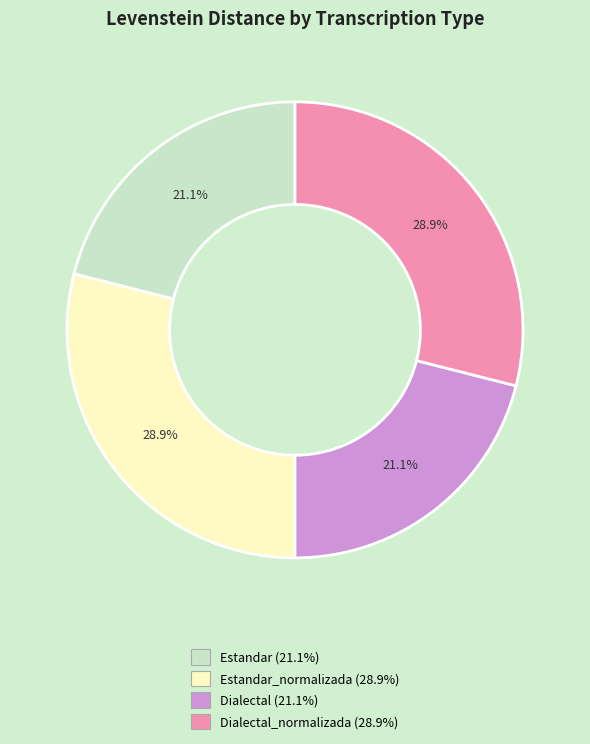

Is there any slice that represents more than half of the pie?

No